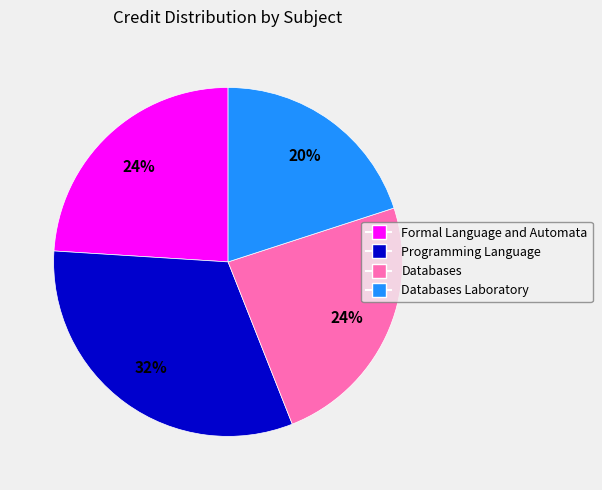

To the nearest percent, what portion does Programming Language represent?

32%